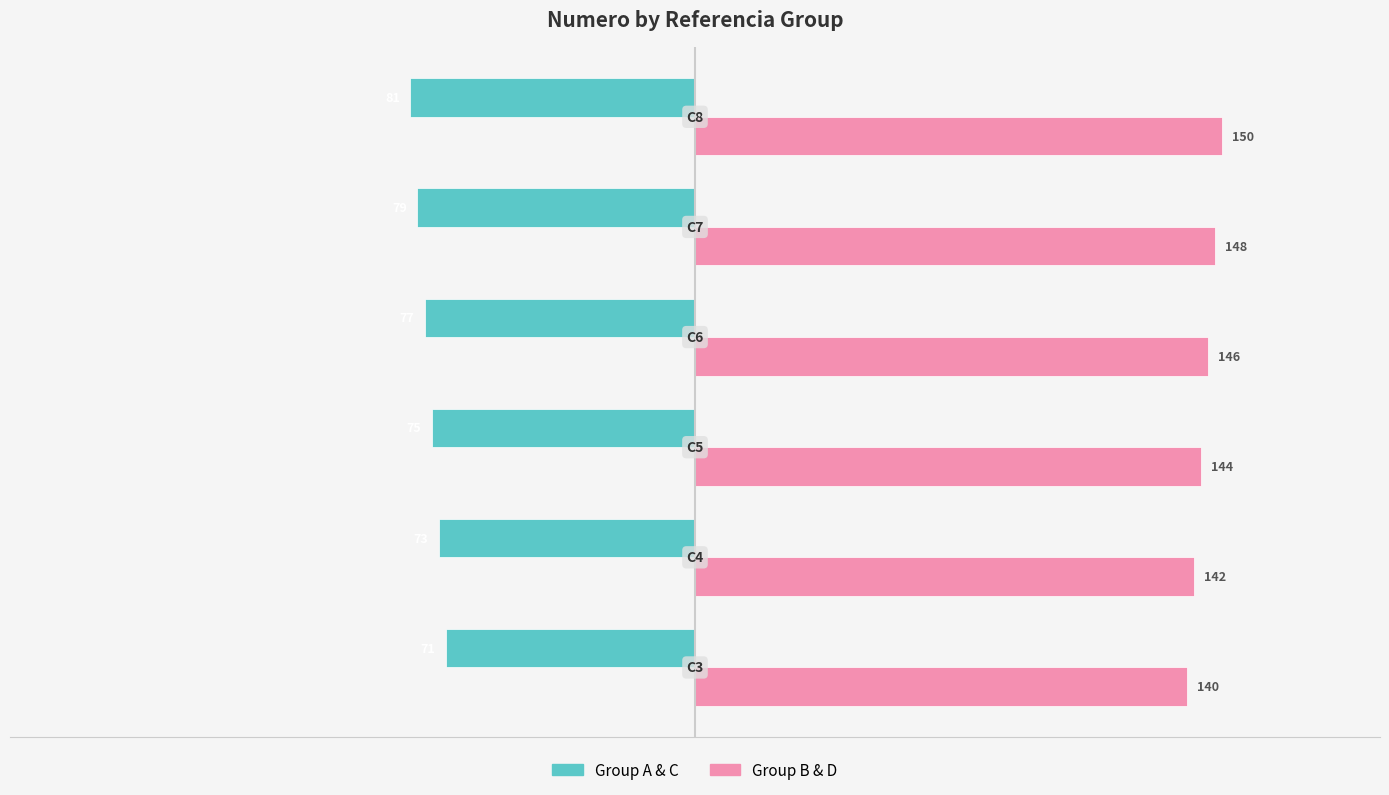

What is the total value across all series at C4?

69